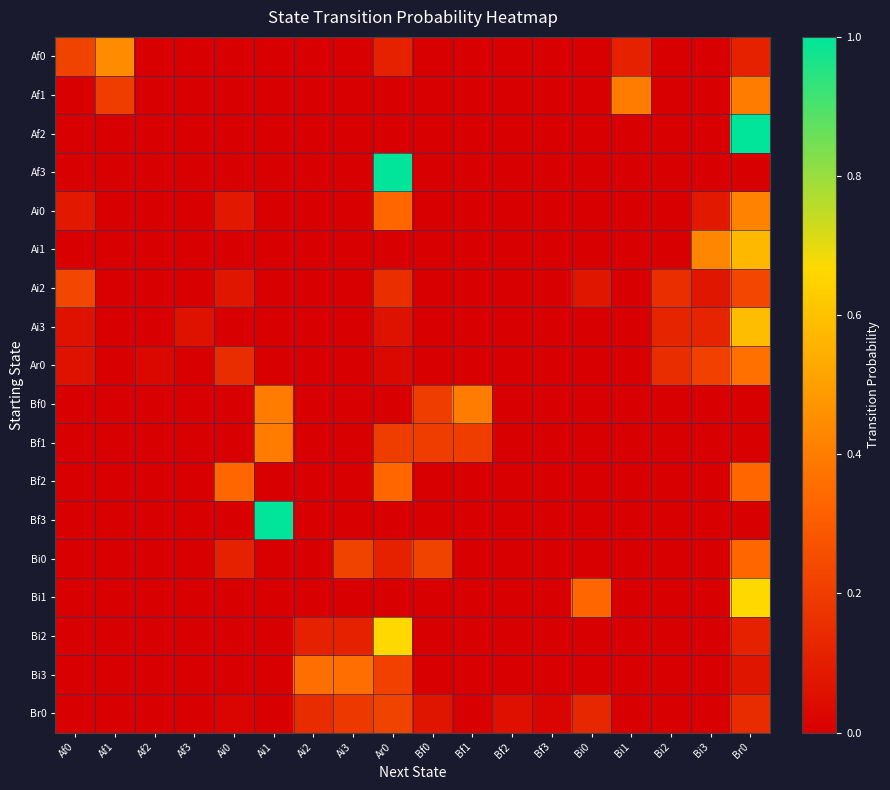

Rank the series at Bf0 from highest to lowest value.

Bi0, Bf0, Bf1, Br0, Af0, Af1, Af2, Af3, Ai0, Ai1, Ai2, Ai3, Ar0, Bf2, Bf3, Bi1, Bi2, Bi3